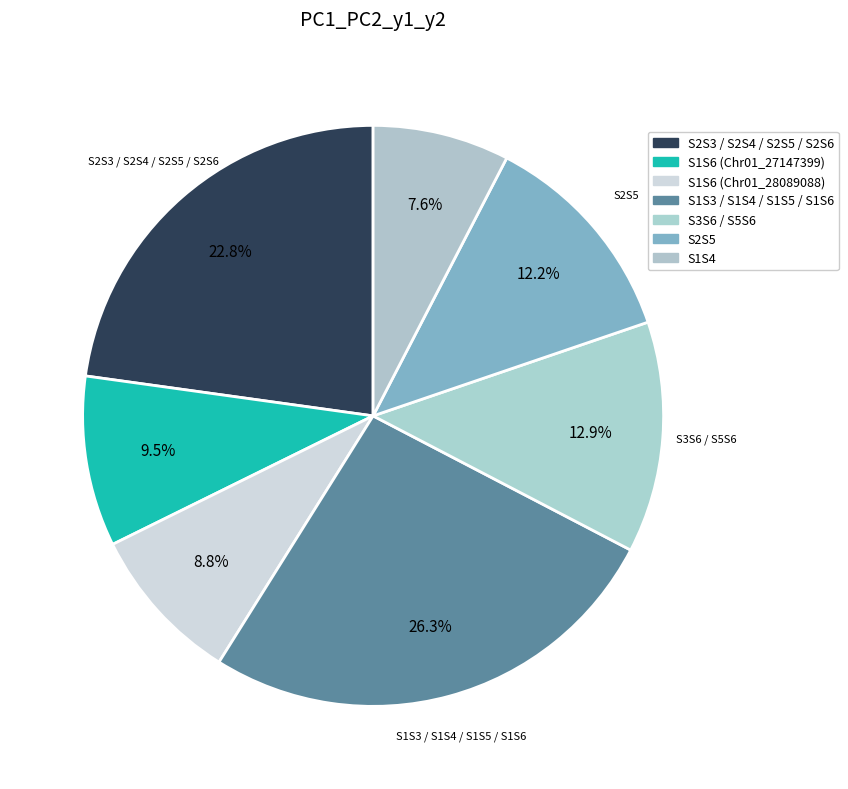

Combined, do S1S4 and S1S6 (Chr01_27147399) account for over 50%?

No